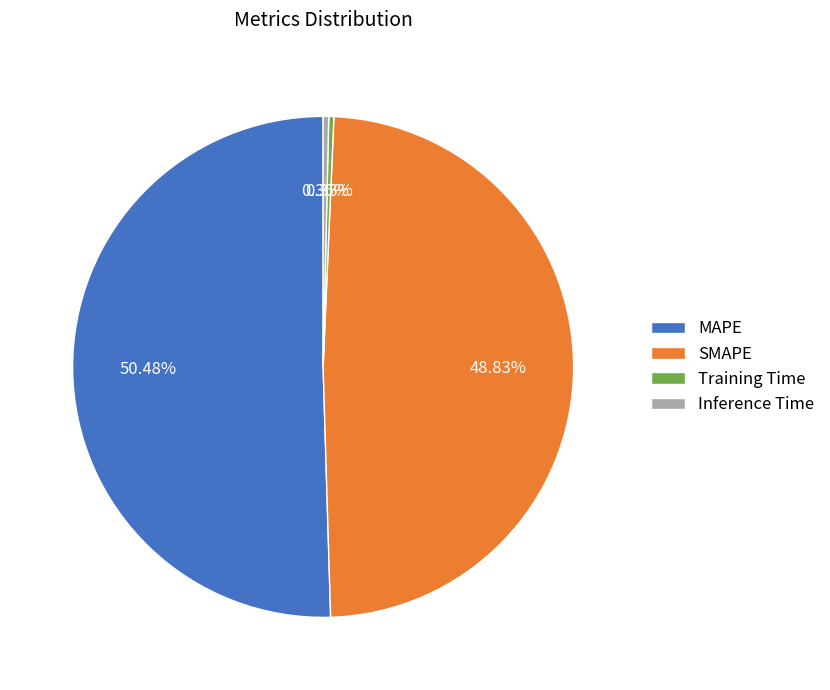

To the nearest percent, what is the difference between the Training Time and MAPE slice percentages?

50%